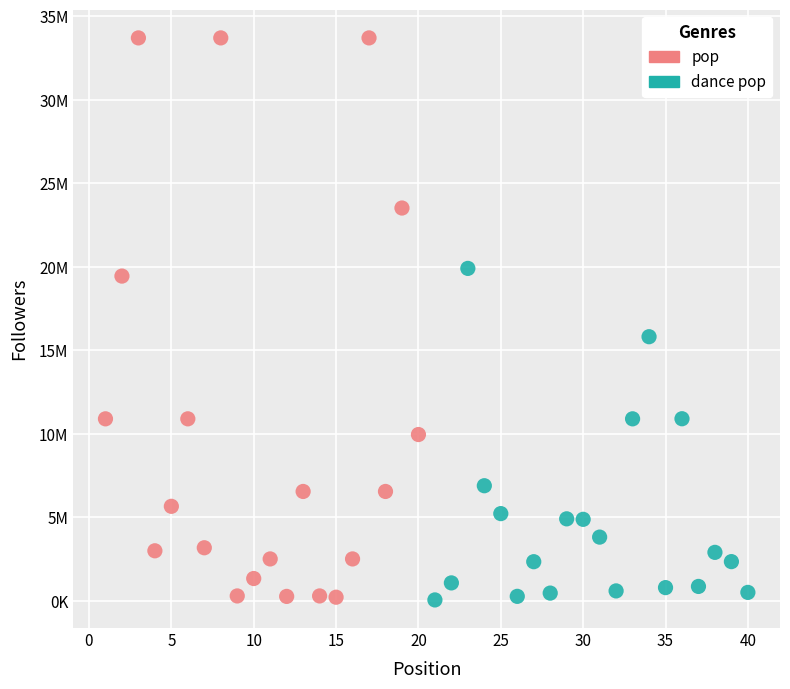

Which series reaches the maximum Y coordinate?

pop